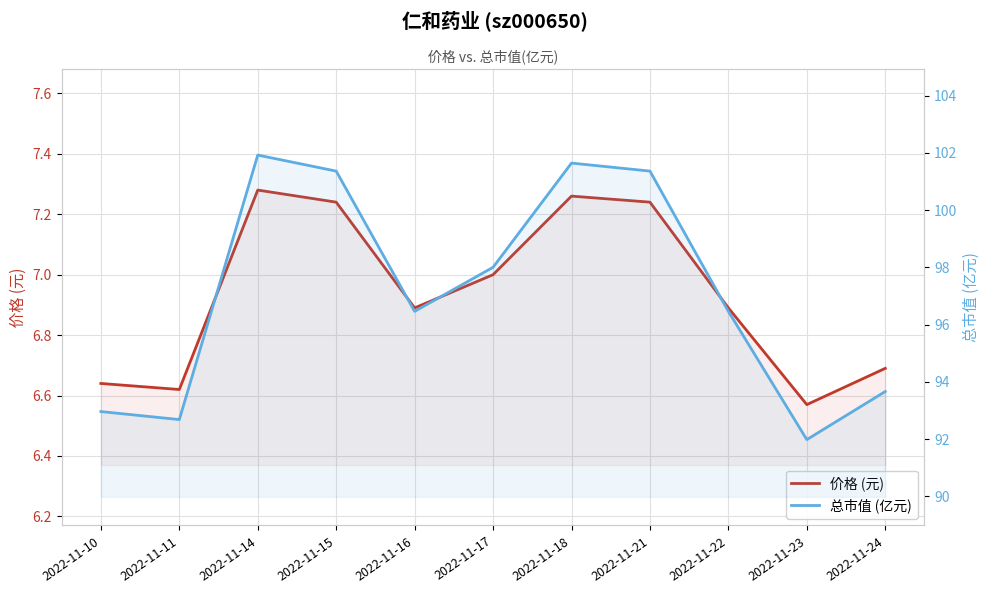

How many lines are shown in the chart?

2